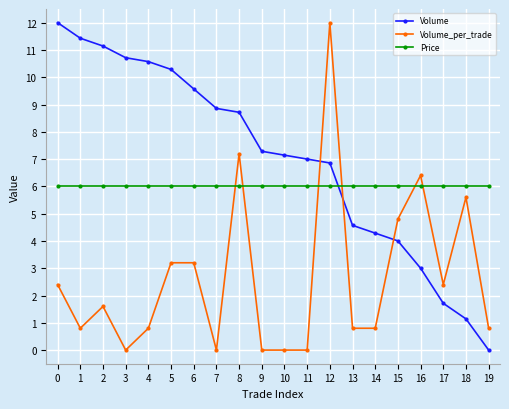

What is the maximum value shown in the chart?

12.0